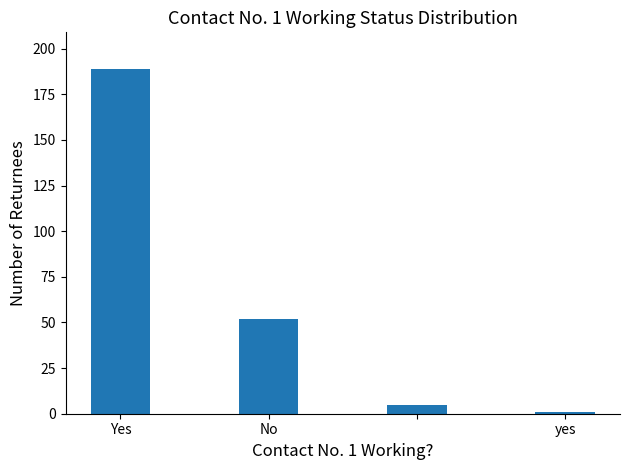

What is the difference between the maximum and minimum values?

188